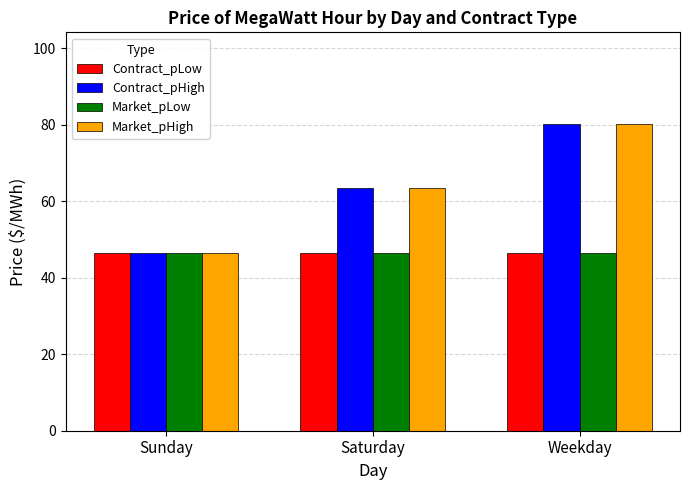

What is the difference between the highest and lowest values at Weekday?

33.5